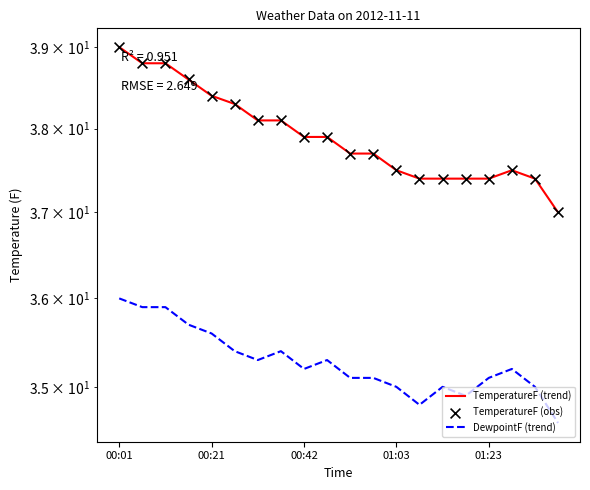

At how many categories does at least one series exceed 35?

20